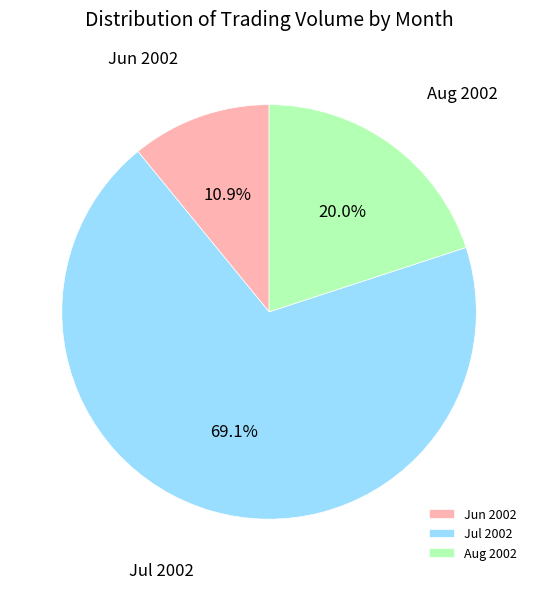

How much of the chart is everything except Jul 2002?

30.9%